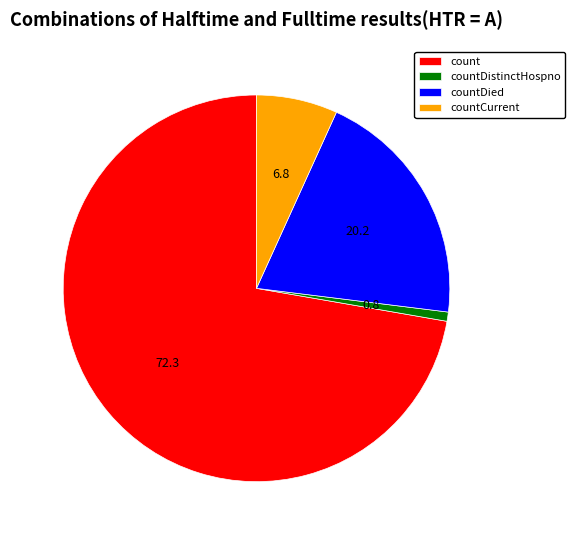

The count slice represents 72% of the pie. True or false?

True